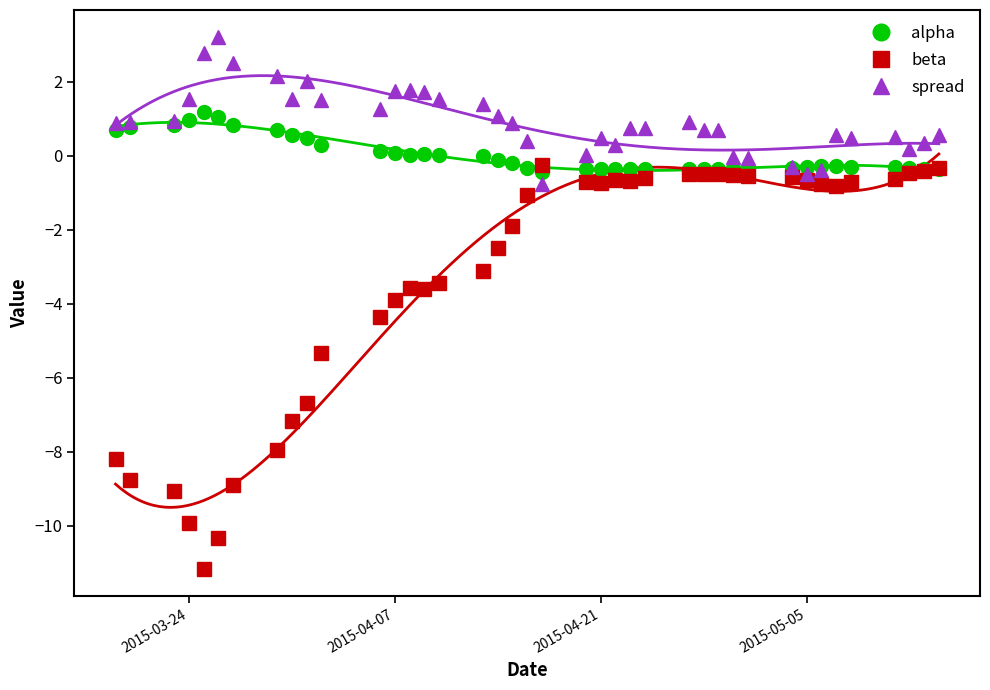

True or false: beta and spread cross at least once.

True